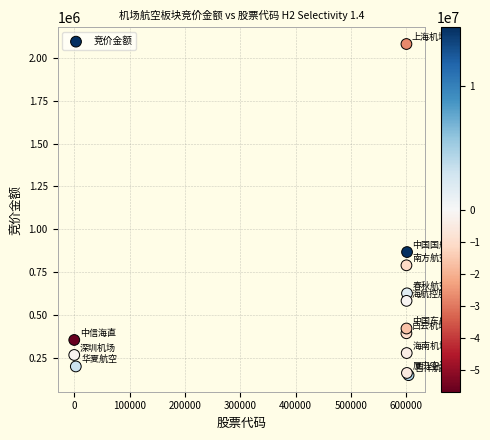

What Y value in the scatter plot is closest to 1114339?

866270